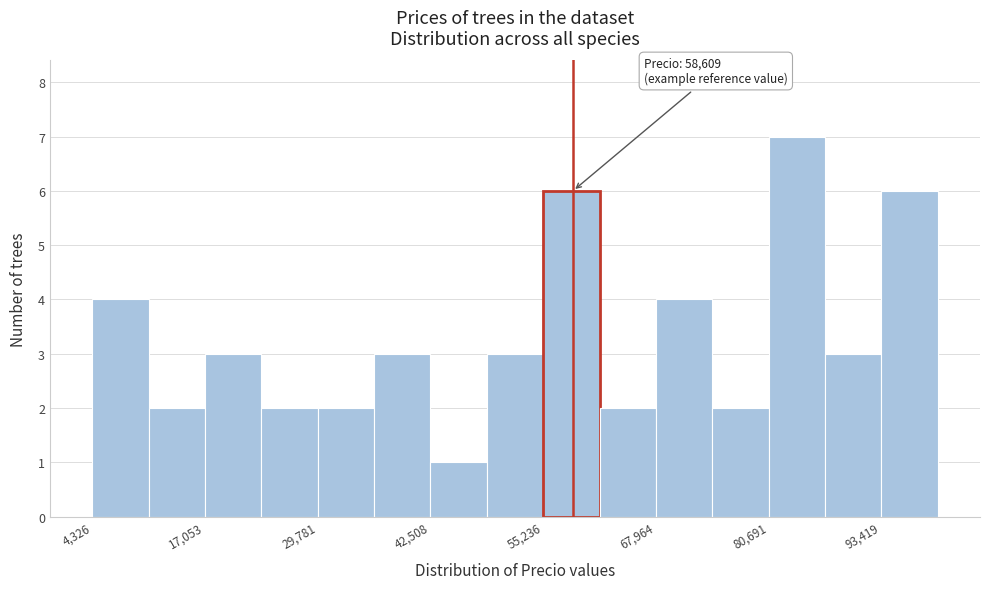

Around what value on the x-axis is the tallest bar? Give the approximate position of its centre, as read against the axis.

84000